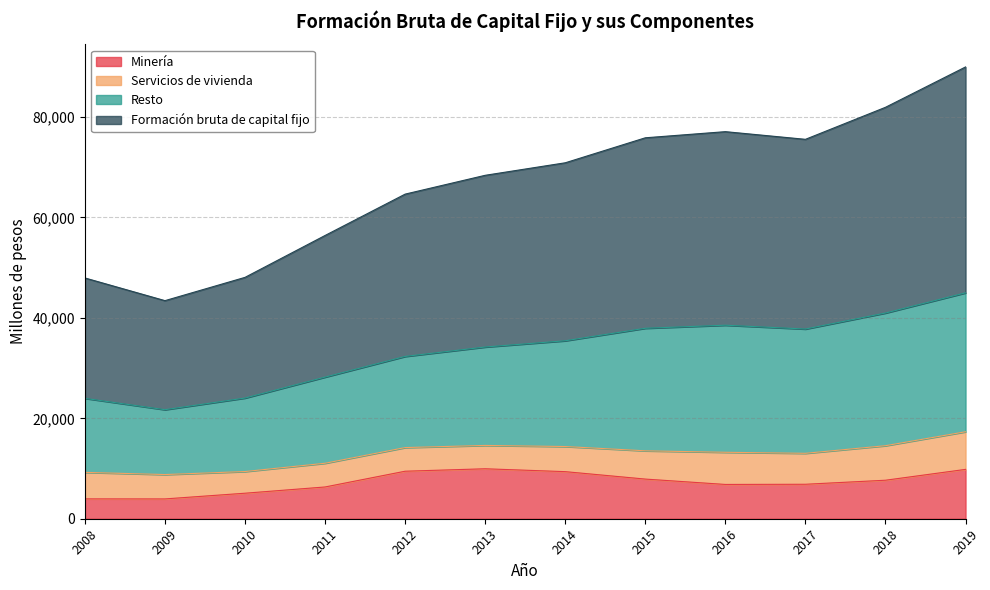

At which category is the sum across all series the highest?

2019